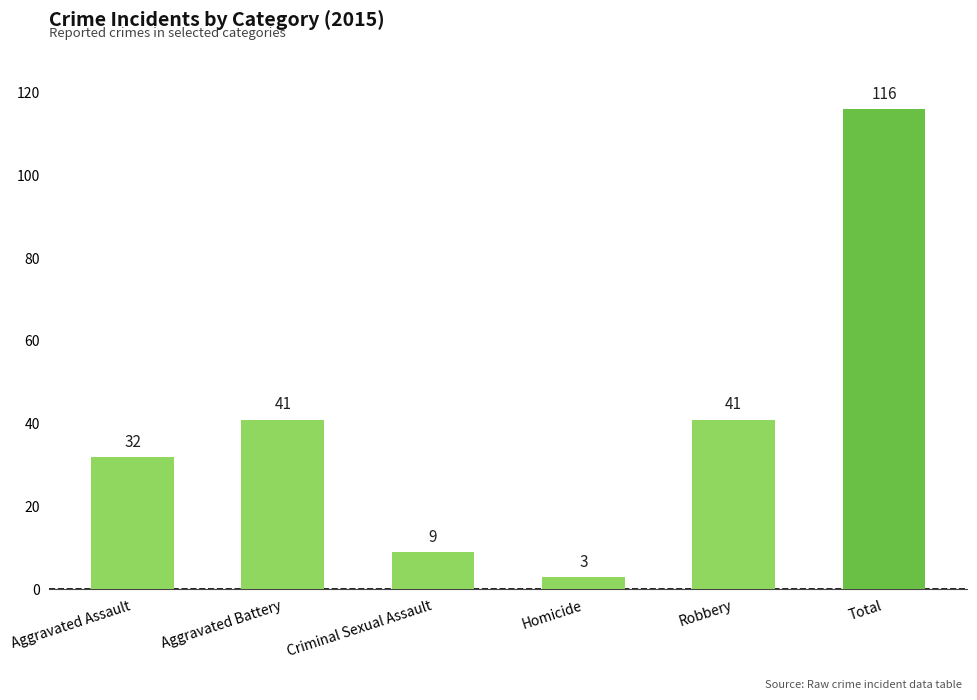

The chart shows a value of 32 at Aggravated Assault. True or false?

True